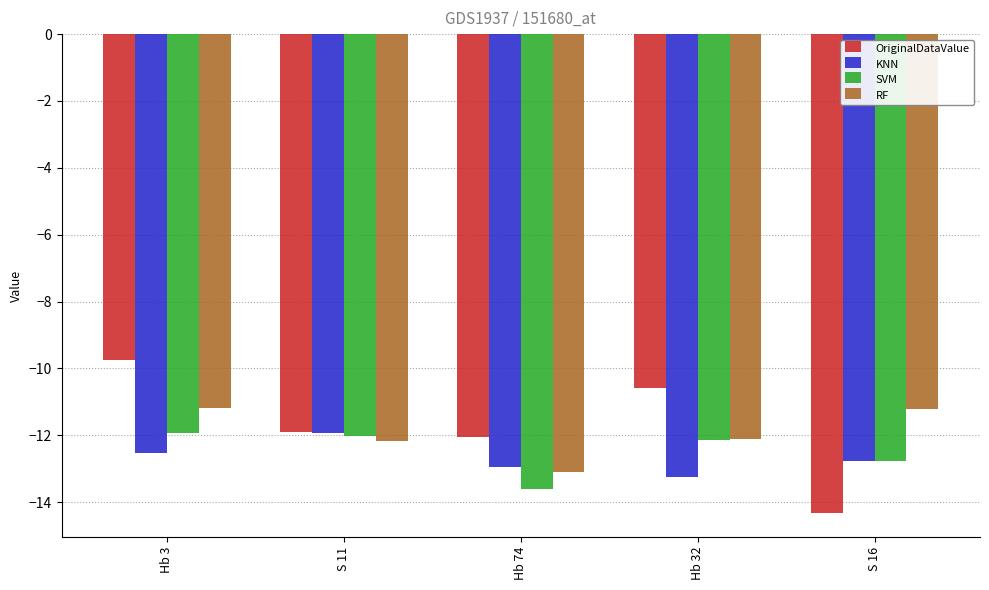

What is the value of the SVM bar at the 3rd from the left?

-13.6